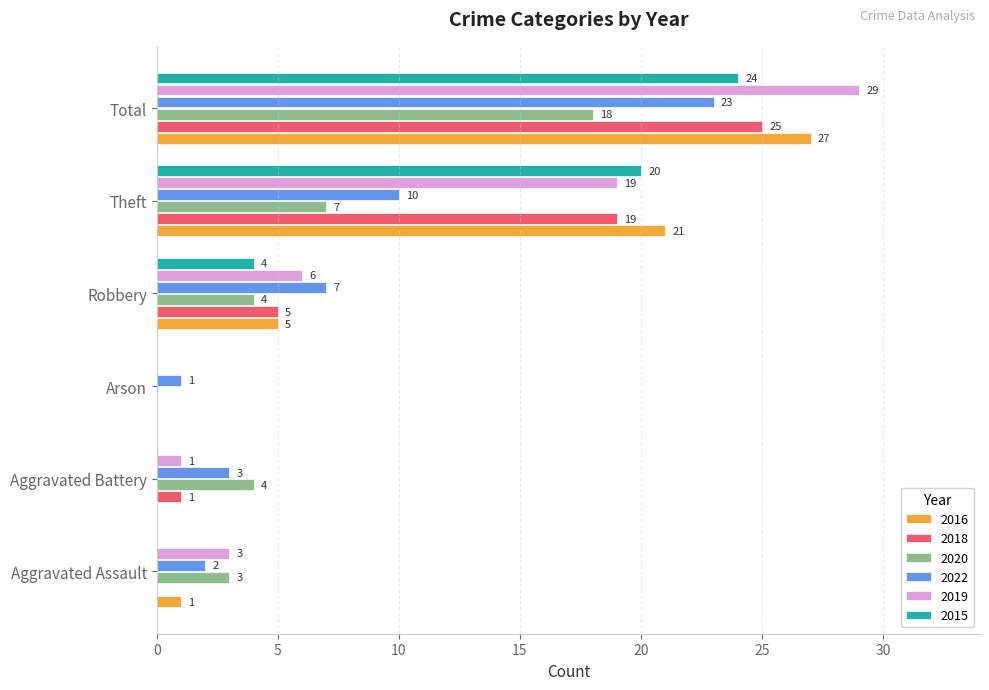

Which series has the largest range (max minus min)?

2019